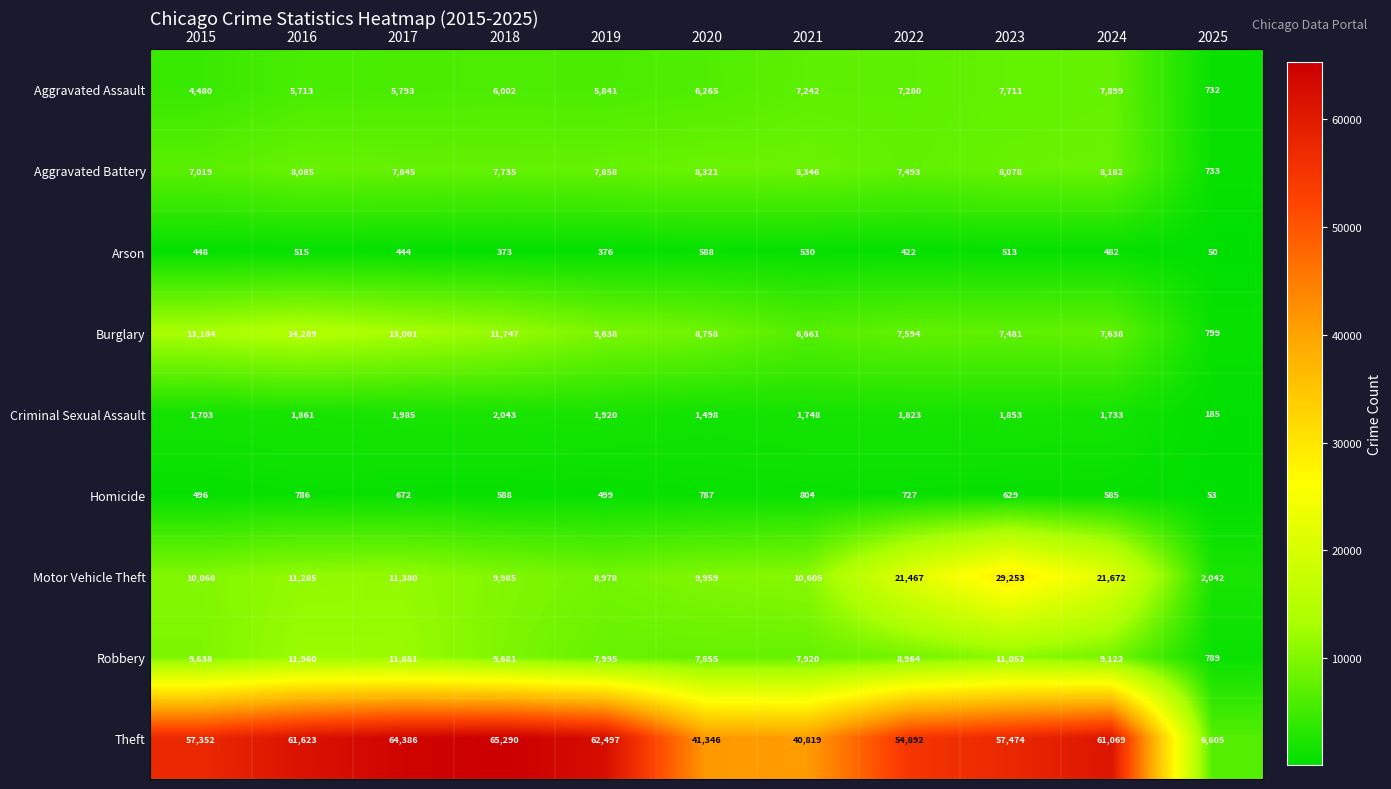

True or false: Aggravated Assault has a value of 7242 at 2021.

True